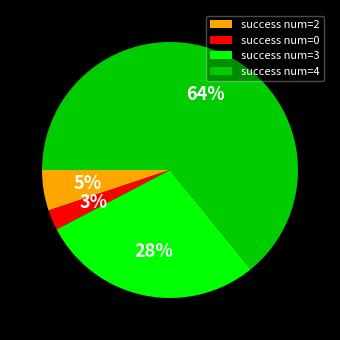

Is it true that success num=3 is 16% of the pie?

False